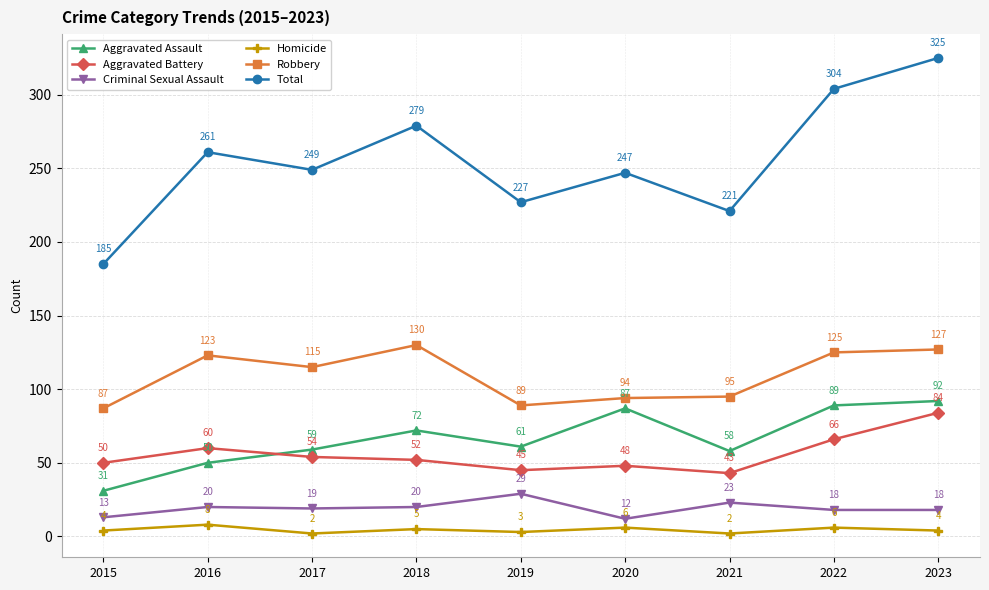

Which series has the widest spread of values?

Total